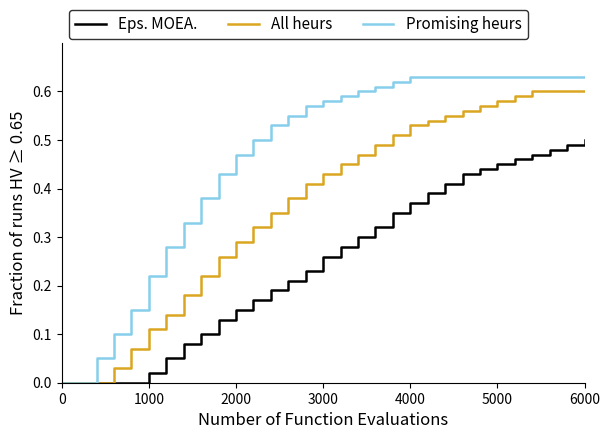

Rank the series by their maximum value, from lowest to highest.

Eps. MOEA., All heurs, Promising heurs